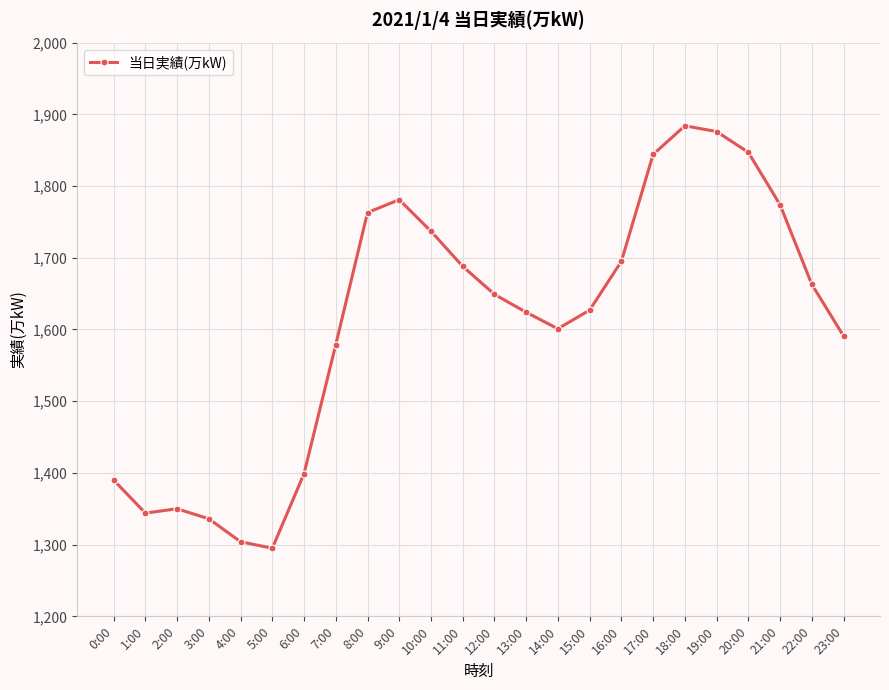

What is the average value?

1610